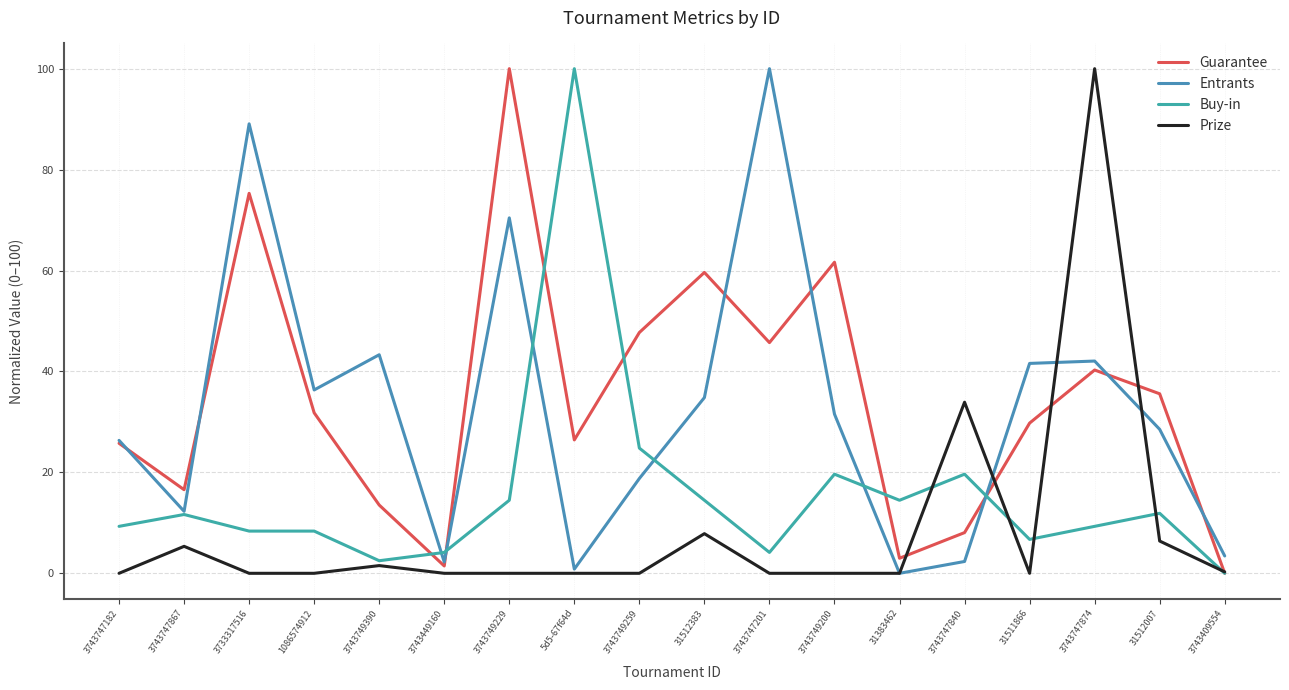

Which series changed the most between 3743749200 and 3743747840?

Guarantee